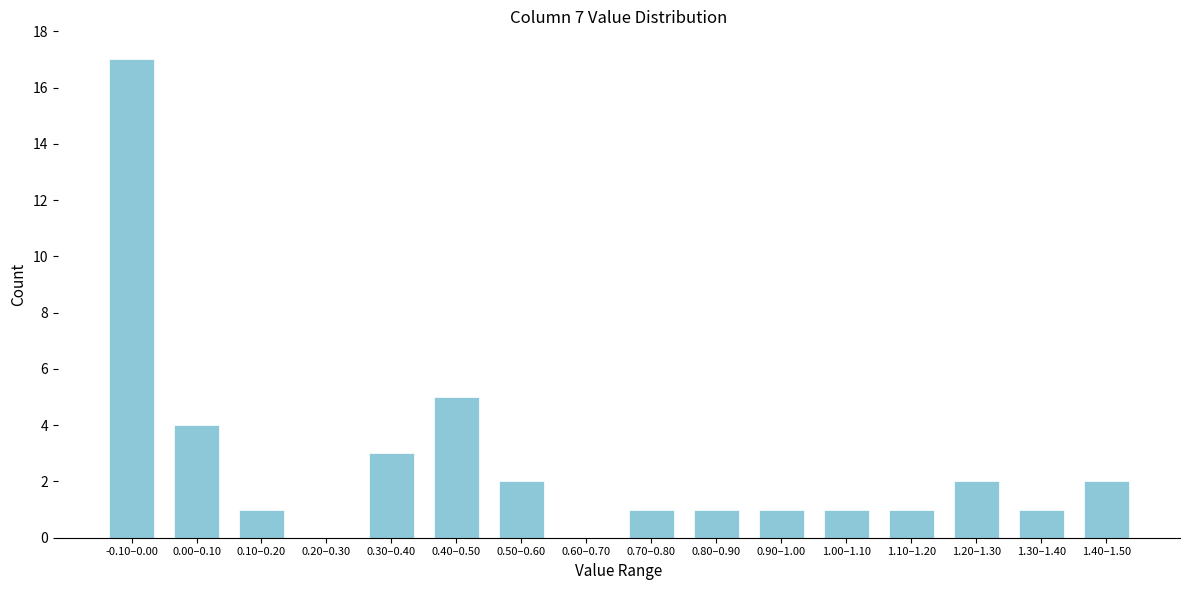

Reading right to left, what are all the values shown in this chart?

1.40–1.50=2	1.30–1.40=1	1.20–1.30=2	1.10–1.20=1	1.00–1.10=1	0.90–1.00=1	0.80–0.90=1	0.70–0.80=1	0.60–0.70=0	0.50–0.60=2	0.40–0.50=5	0.30–0.40=3	0.20–0.30=0	0.10–0.20=1	0.00–0.10=4	-0.10–0.00=17